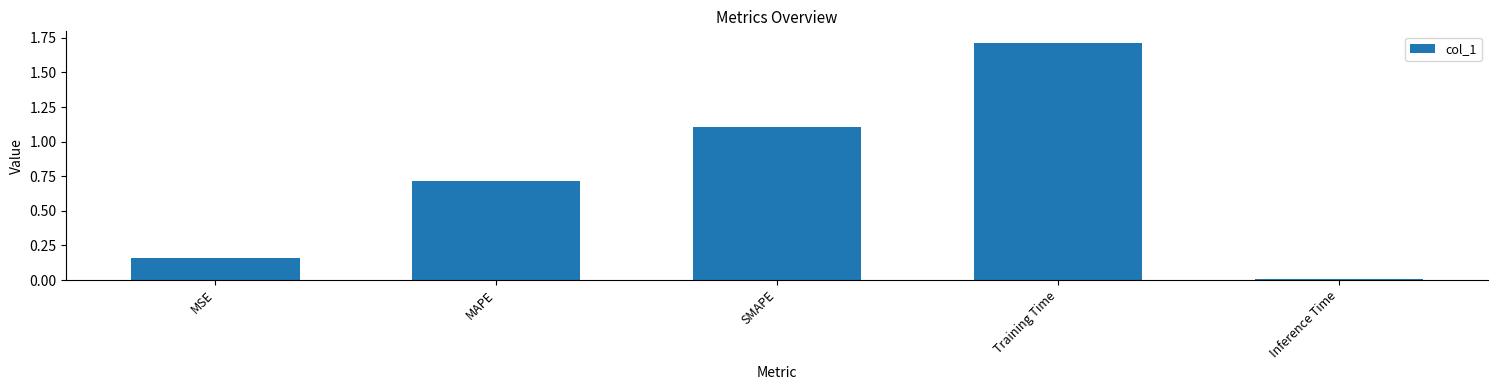

What is the average value?

0.7